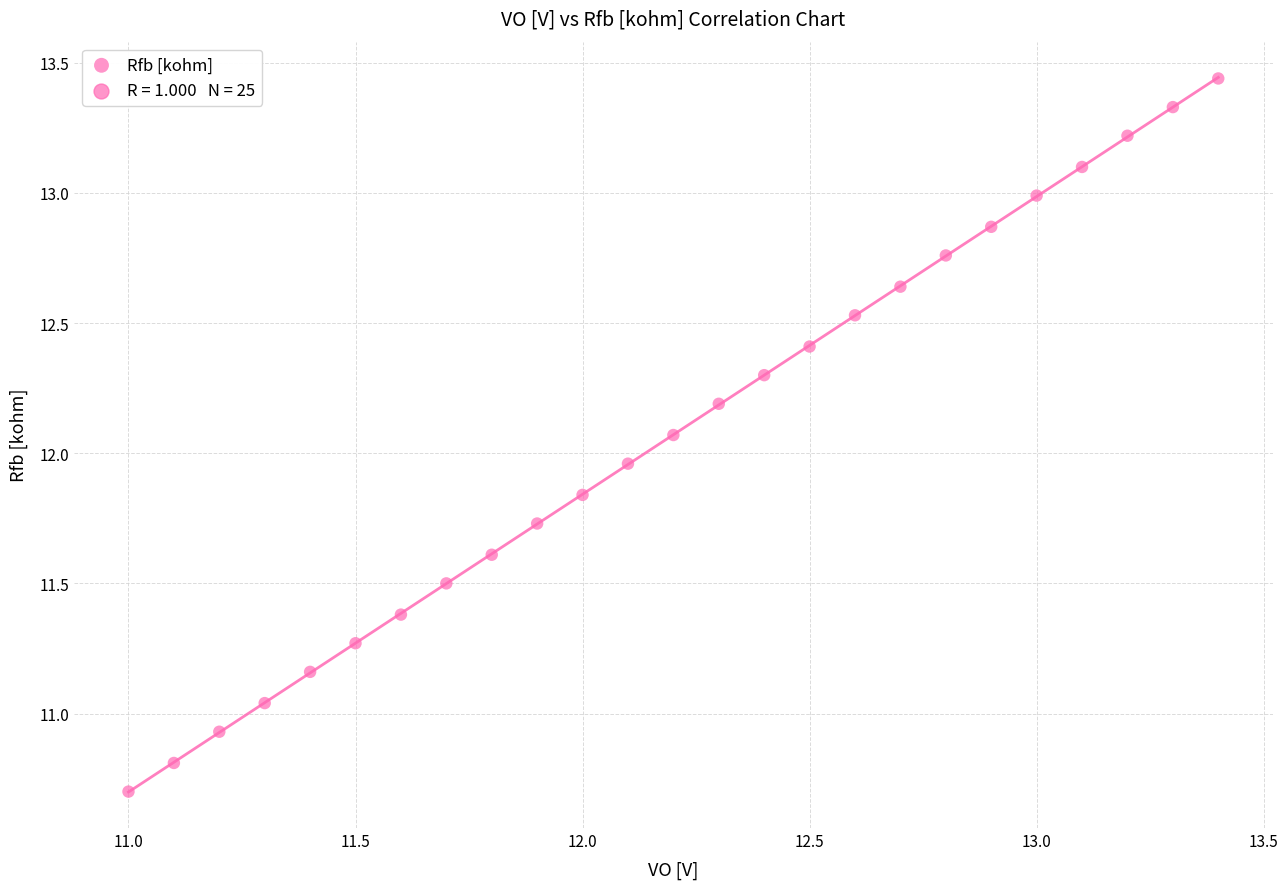

What is the range of X values (max minus min)?

2.4